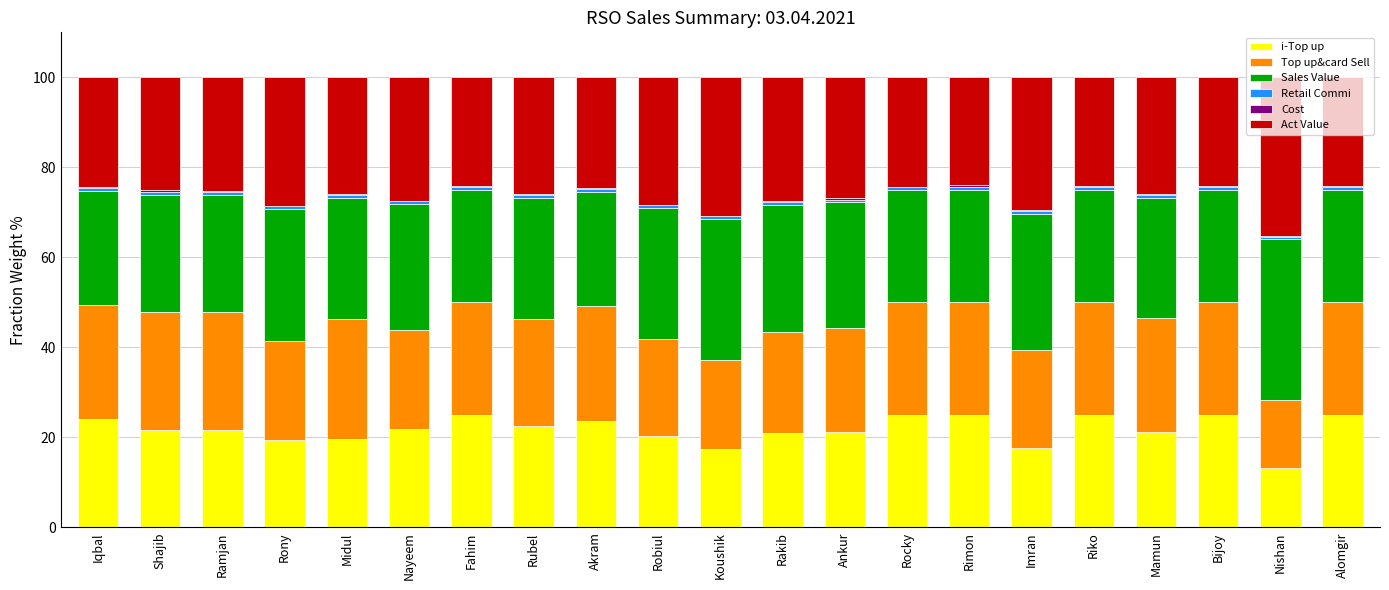

What is the sum of all i-Top up values?

456.5